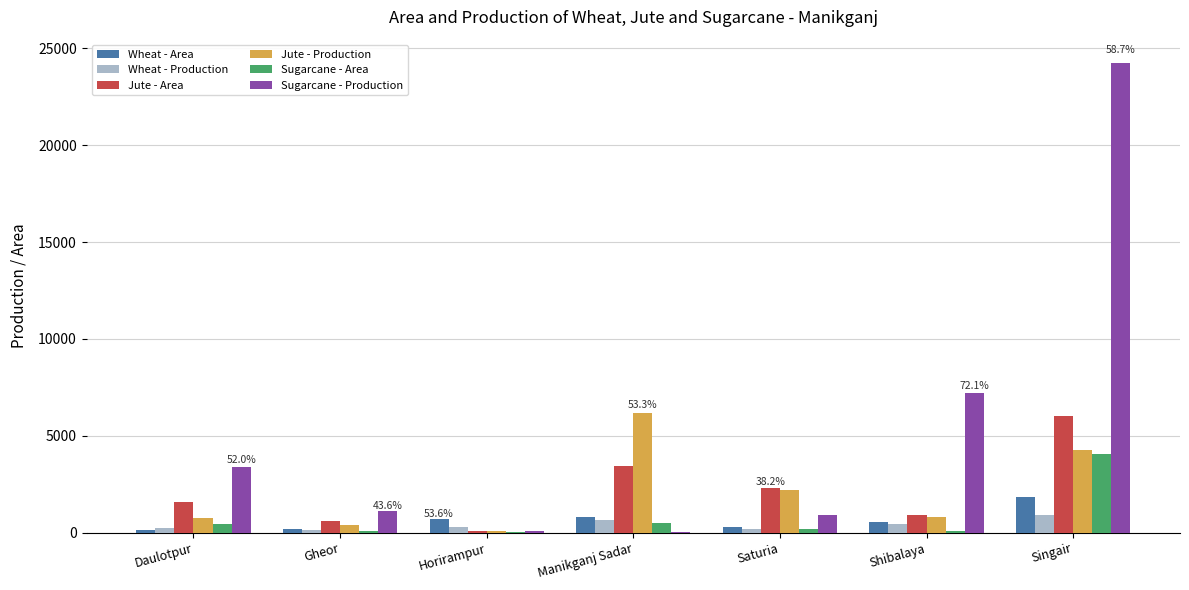

What are all the series names shown in the legend?

Wheat - Area, Wheat - Production, Jute - Area, Jute - Production, Sugarcane - Area, Sugarcane - Production